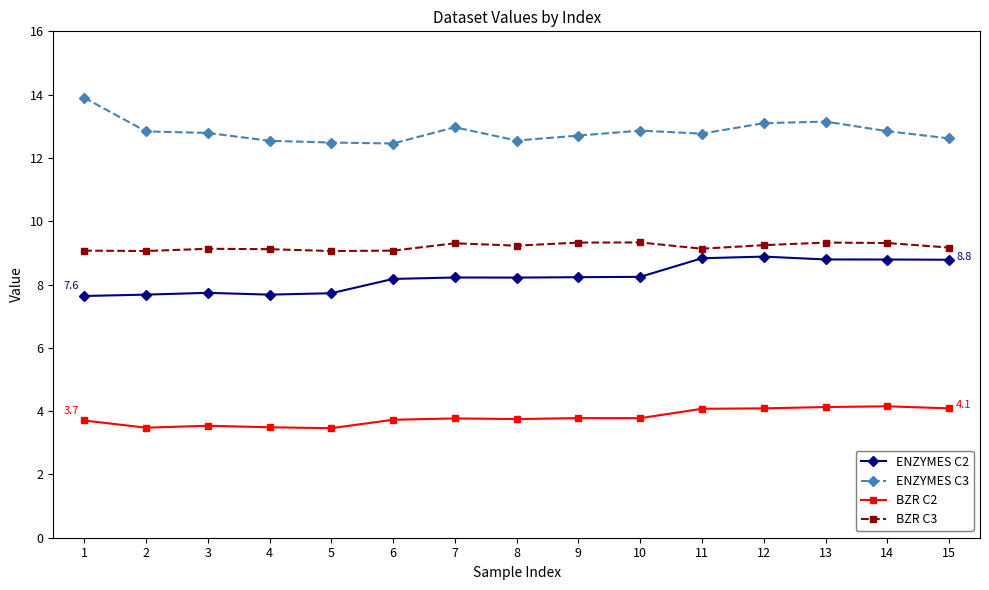

The ENZYMES C2 series shows 14.6 at 7. True or false?

False